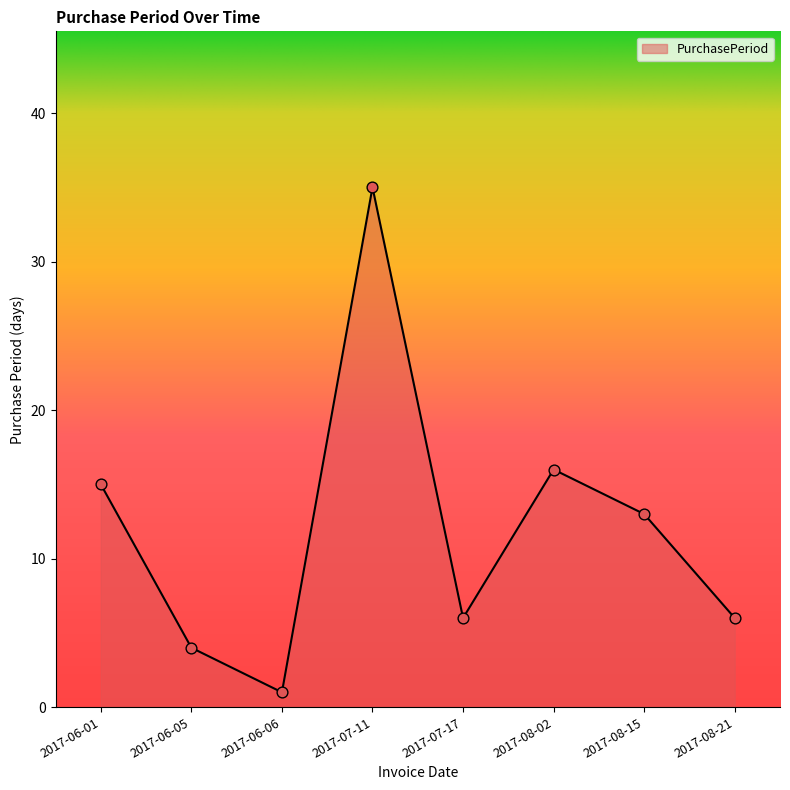

Between 2017-06-06 and 2017-06-01, which is larger?

2017-06-01